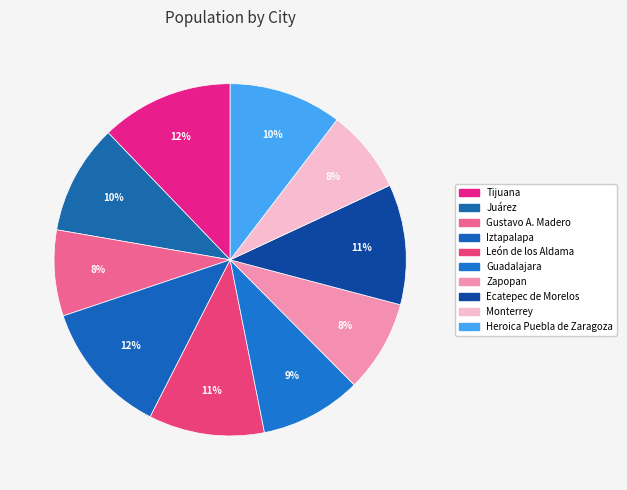

Count the number of slices in the pie.

10